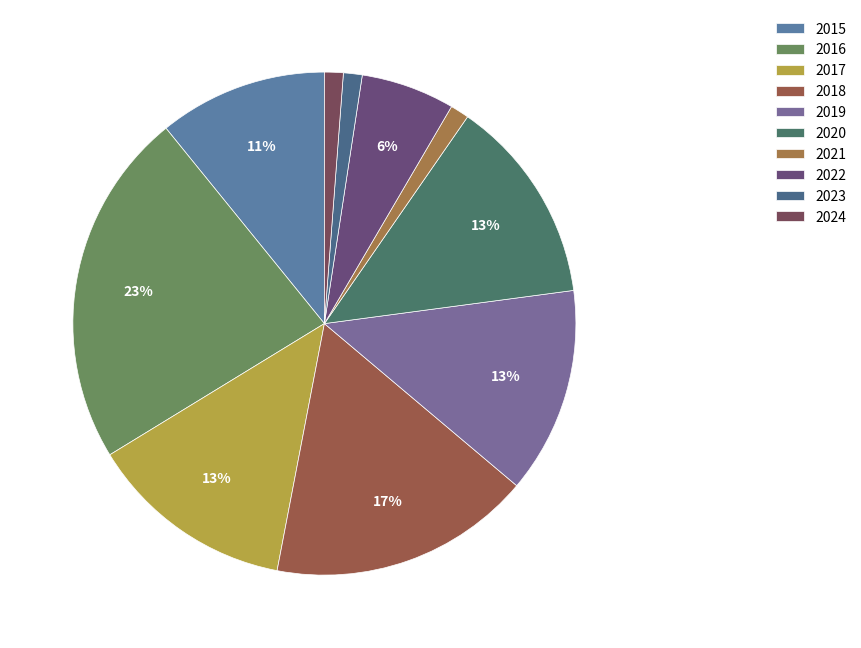

To the nearest percent, what is the average slice percentage?

10%